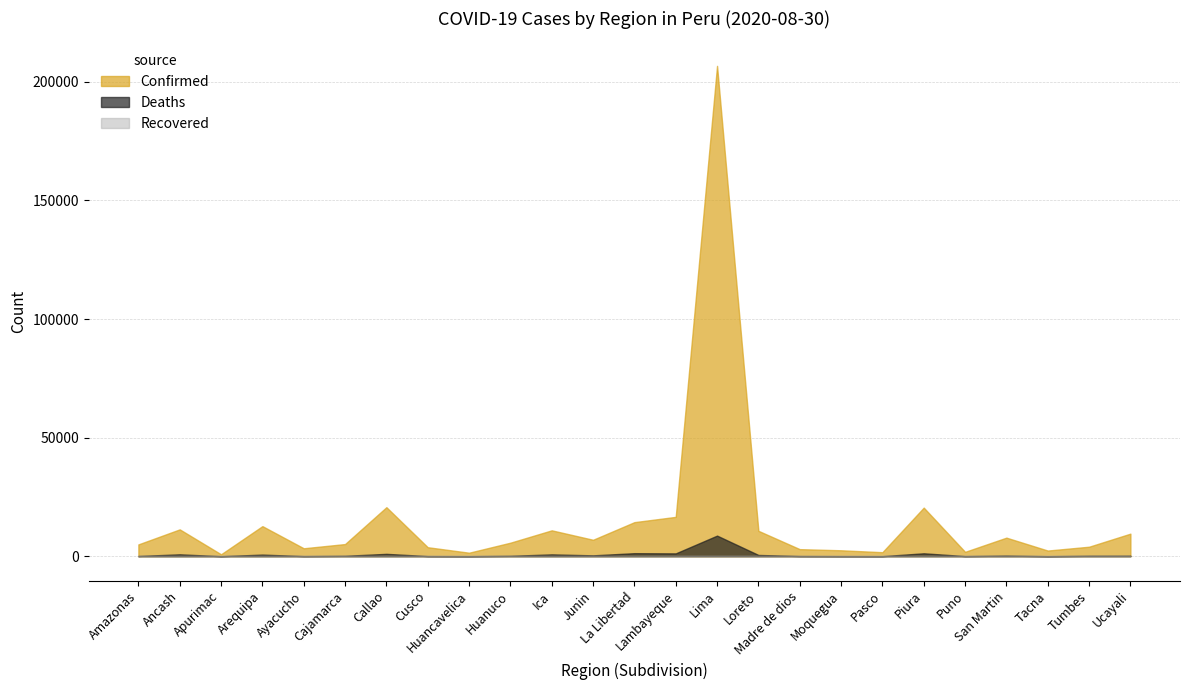

Which series has the largest range (max minus min)?

Confirmed